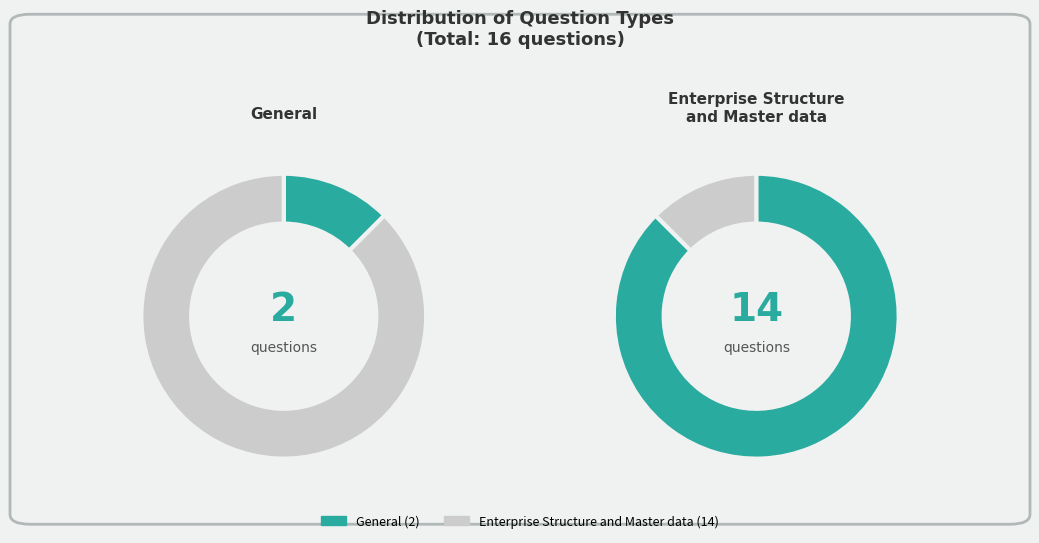

Between Enterprise Structure and Master data and General, which is larger?

Enterprise Structure and Master data